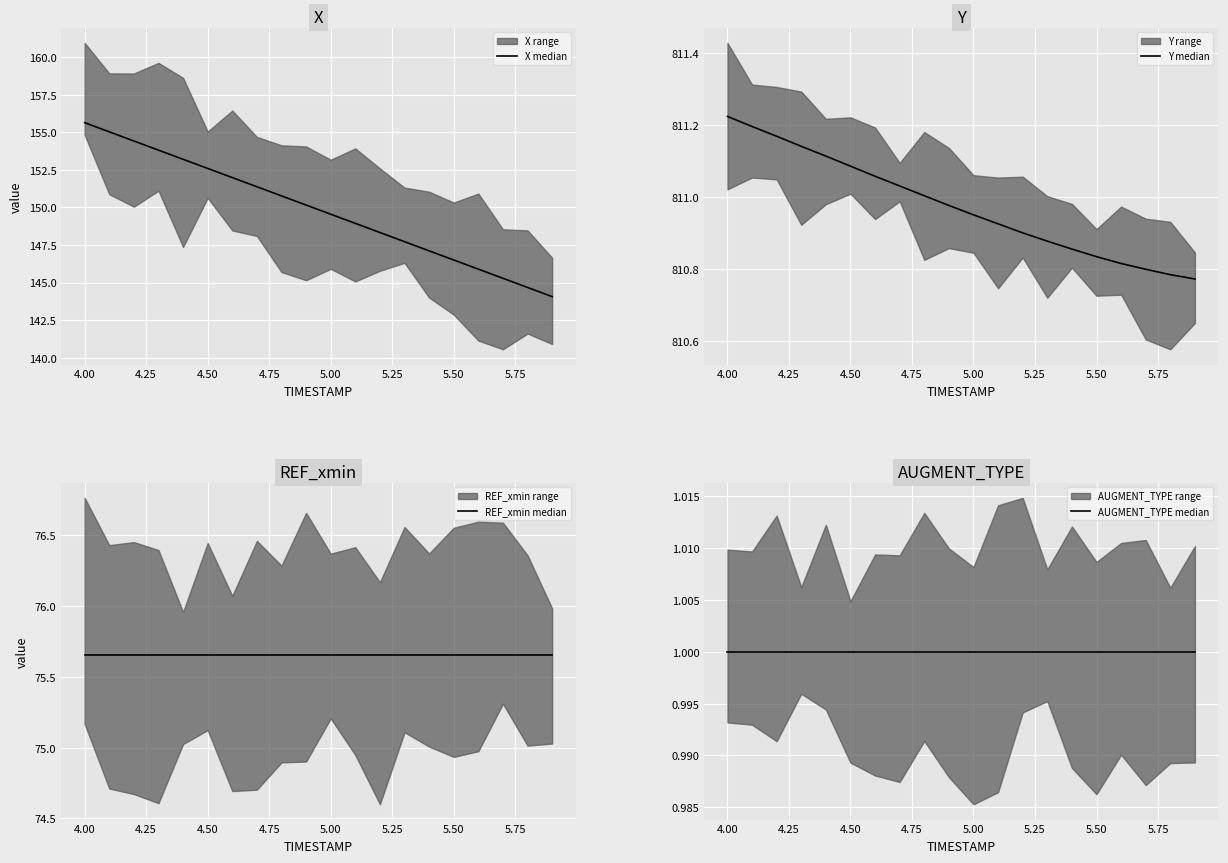

The X median series shows 50.3 at 12. True or false?

False